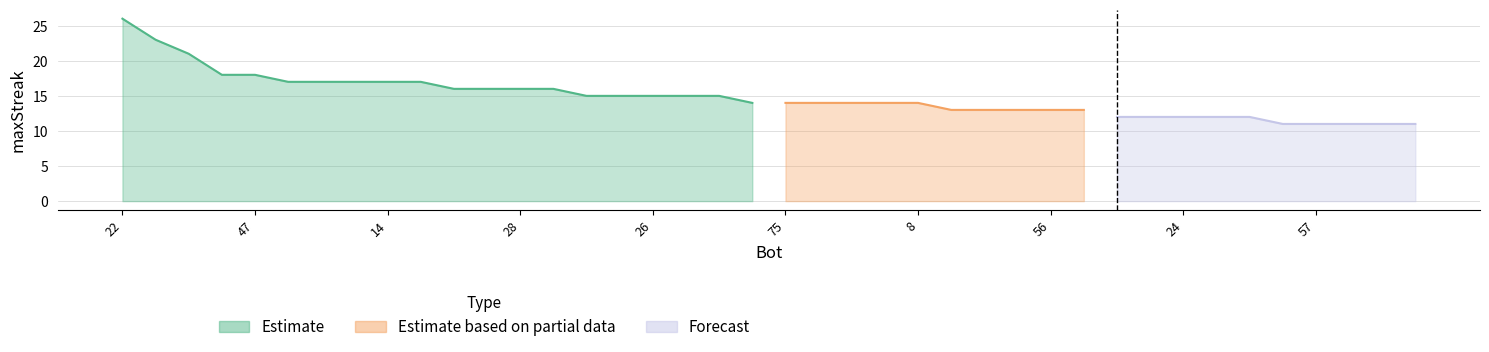

Reading right to left, extract all data points from this chart.

11	11	11	11	11	12	12	12	12	12	13	13	13	13	13	14	14	14	14	14	14	15	15	15	15	15	16	16	16	16	17	17	17	17	17	18	18	21	23	26